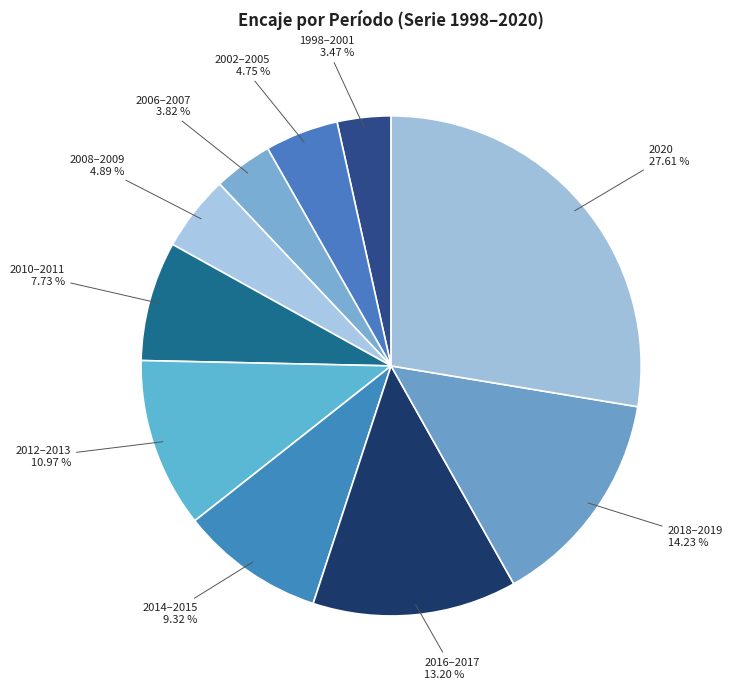

Does 2018–2019 account for over 50% of the chart?

No